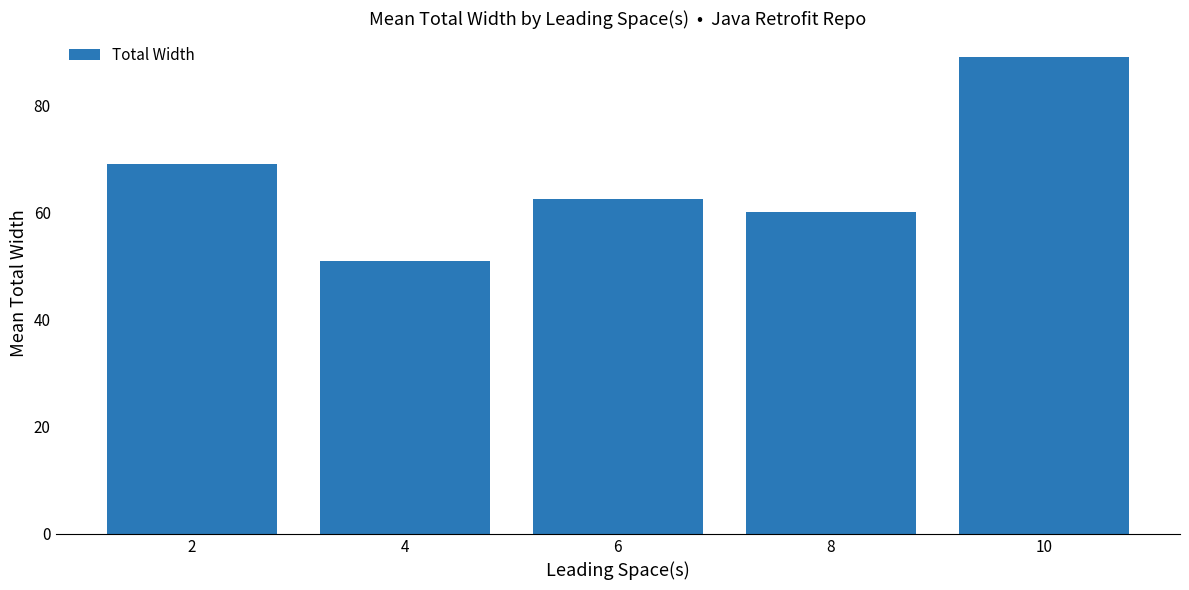

List the labels in order of value, largest first.

10, 2, 6, 8, 4